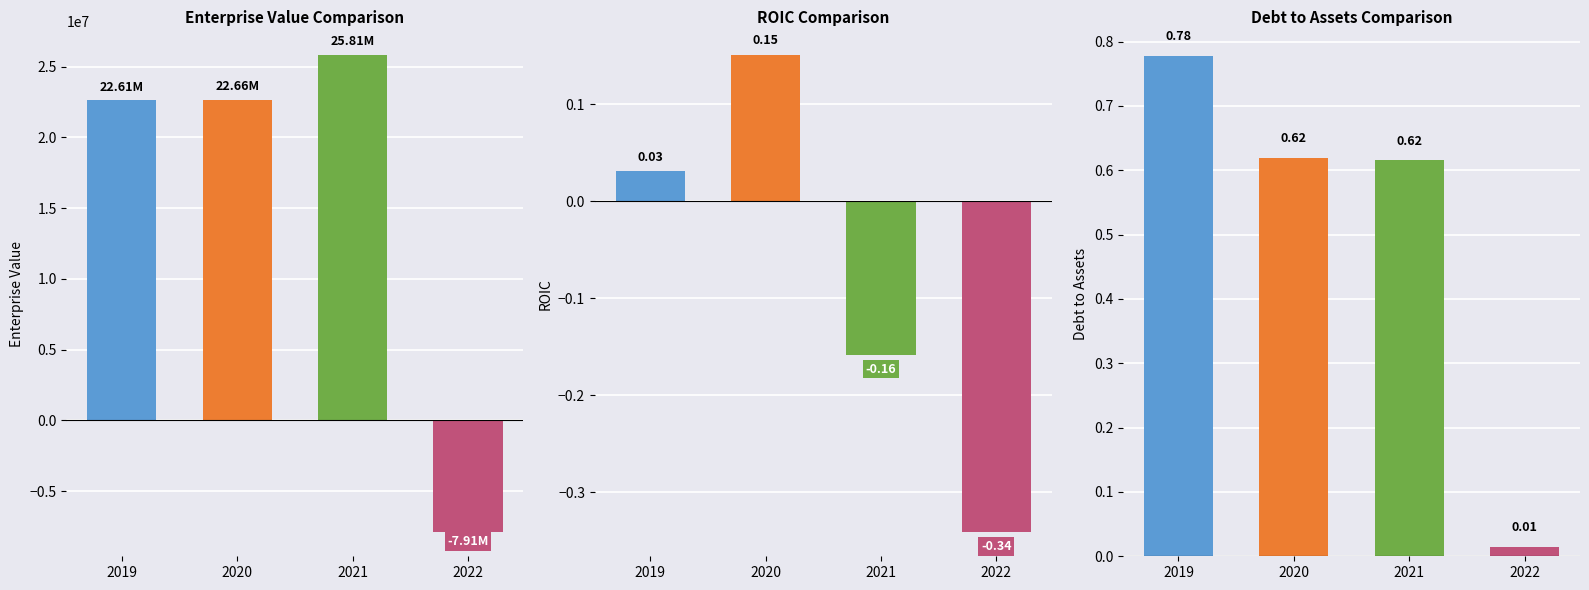

Reading right to left, what are all the values shown in this chart?

EnterpriseValue: -7913000.0	25806901.6	22656901.6	22605901.6
roic: -0.3	-0.2	0.2	0.0
debtToAssets: 0.0	0.6	0.6	0.8